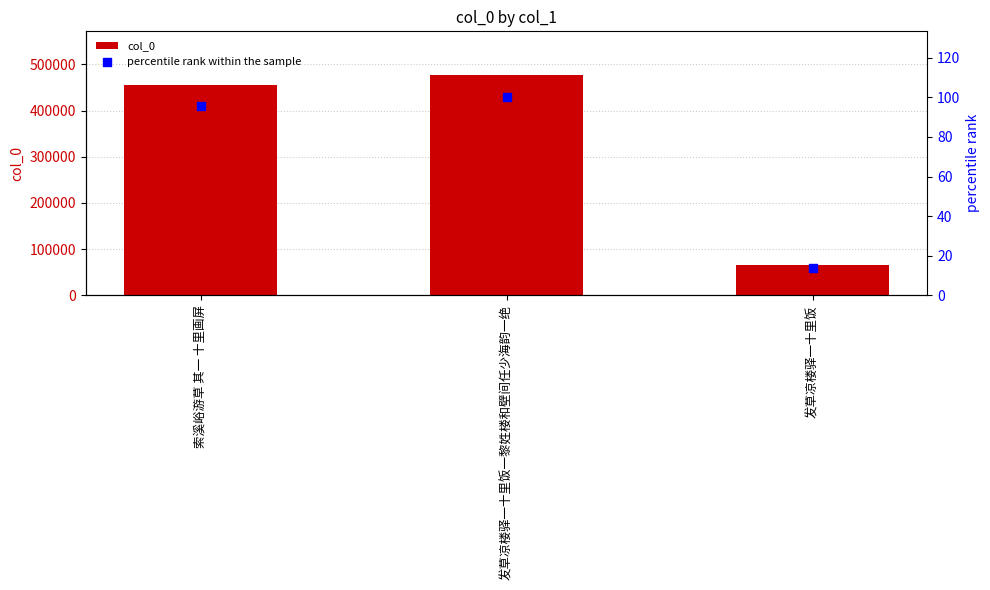

Which series has the widest spread of Y values?

col_0